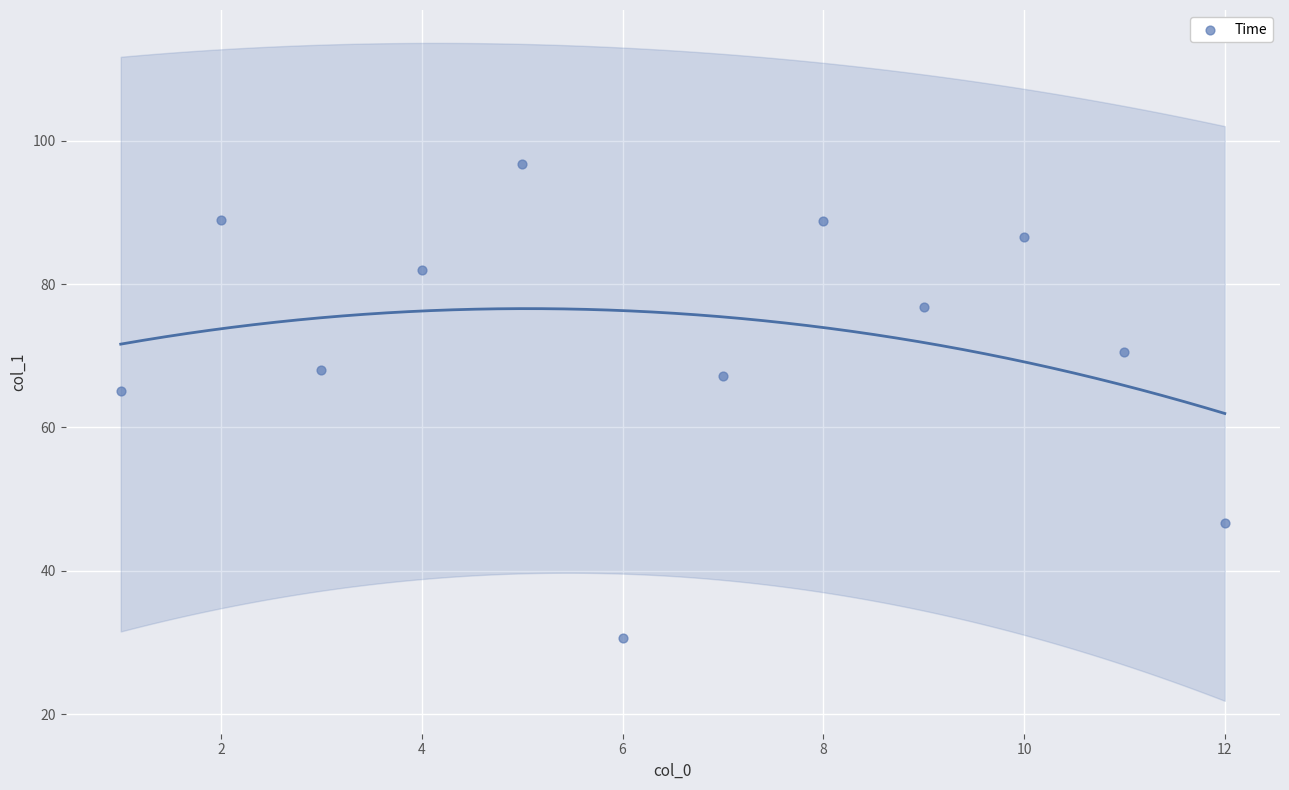

What Y value in the scatter plot is closest to 63?

65.1